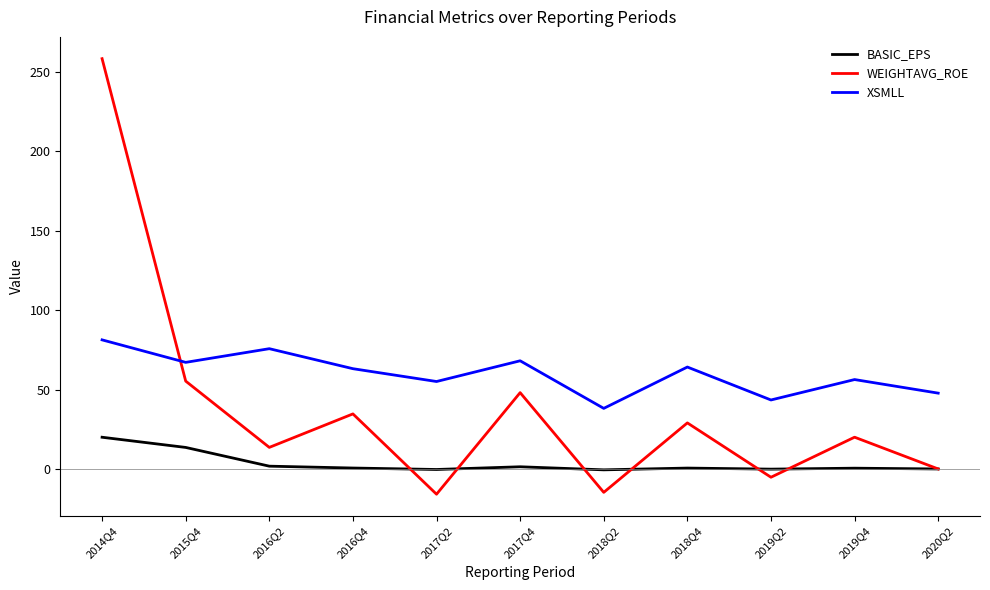

Which series has the widest spread of values?

WEIGHTAVG_ROE